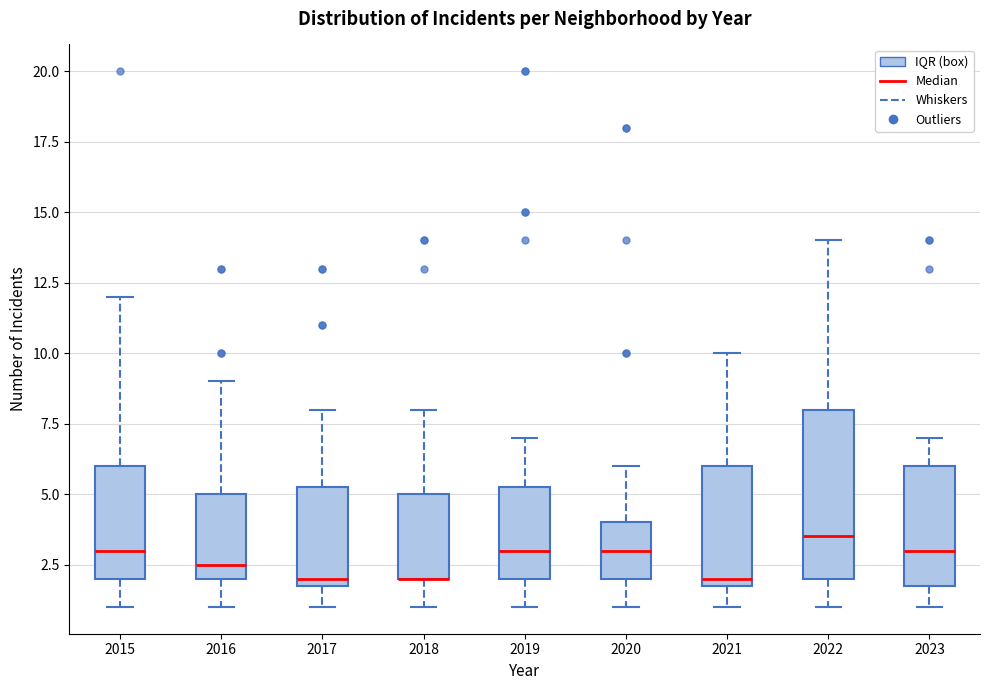

Reading left to right, read every box against the y-axis: the position of its median line, the range the box covers, and the ends of its whiskers. The values are not printed on the chart, so give them approximately, as read against the axis.

2015: median 3.0, box 2.0 to 6.0, whiskers 1.0 to 12.0
2016: median 2.5, box 2.0 to 5.0, whiskers 1.0 to 9.0
2017: median 2.0 (just above the box's lower edge), box 2.0 to 5.5, whiskers 1.0 to 8.0
2018: median 2.0 (drawn on the box's lower edge), box 2.0 to 5.0, whiskers 1.0 to 8.0
2019: median 3.0, box 2.0 to 5.5, whiskers 1.0 to 7.0
2020: median 3.0, box 2.0 to 4.0, whiskers 1.0 to 6.0
2021: median 2.0 (just above the box's lower edge), box 2.0 to 6.0, whiskers 1.0 to 10.0
2022: median 3.5, box 2.0 to 8.0, whiskers 1.0 to 14.0
2023: median 3.0, box 2.0 to 6.0, whiskers 1.0 to 7.0